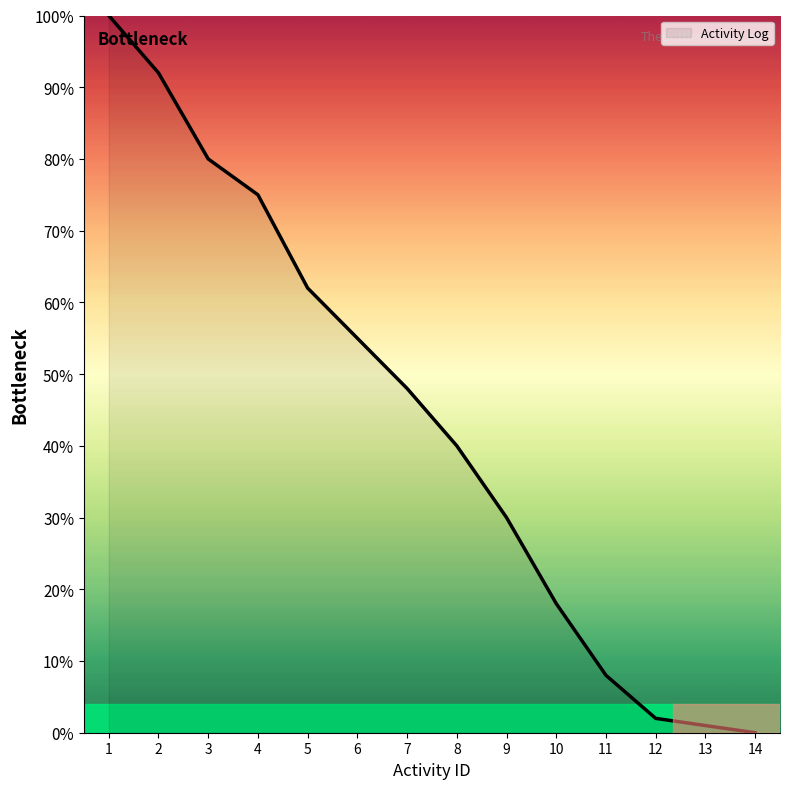

True or false: the data shows 11 at 9.

False